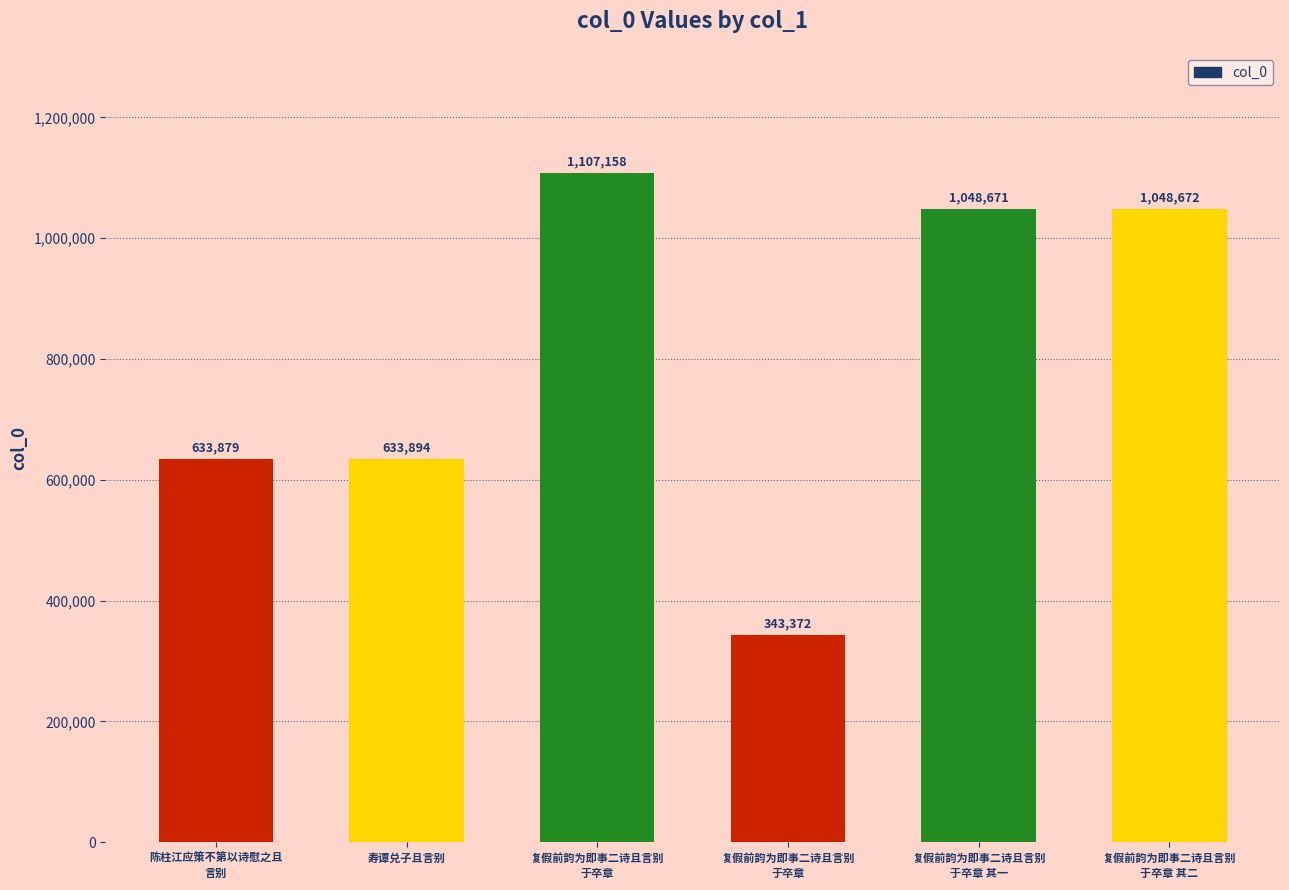

Reading left to right, what are all the values shown in this chart?

陈柱江应策不第以诗慰之且
言别=633879	寿谭兑子且言别=633894	复假前韵为即事二诗且言别
于卒章=1107158	复假前韵为即事二诗且言别
于卒章=343372	复假前韵为即事二诗且言别
于卒章 其一=1048671	复假前韵为即事二诗且言别
于卒章 其二=1048672